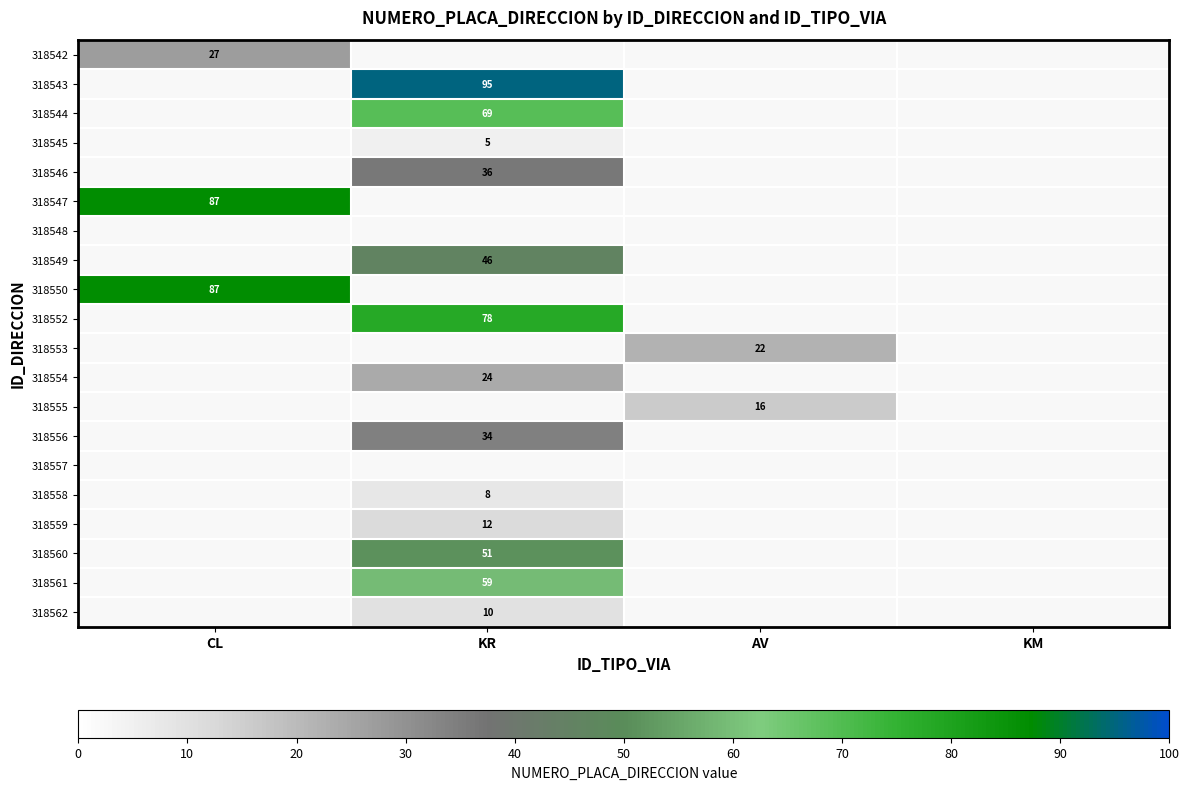

True or false: 318559 has a value of 21 at KR.

False